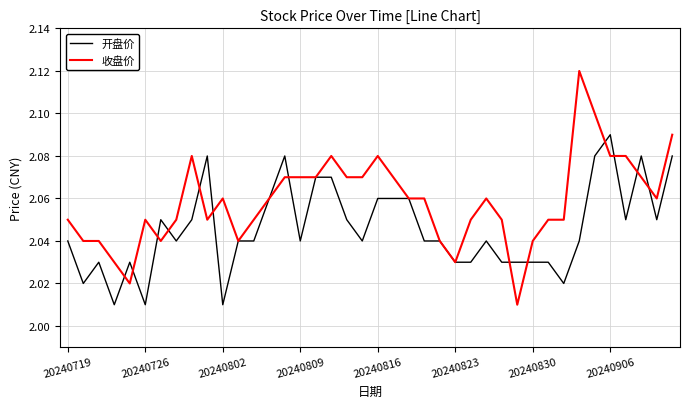

List the series in order of their peak value, highest first.

收盘价, 开盘价